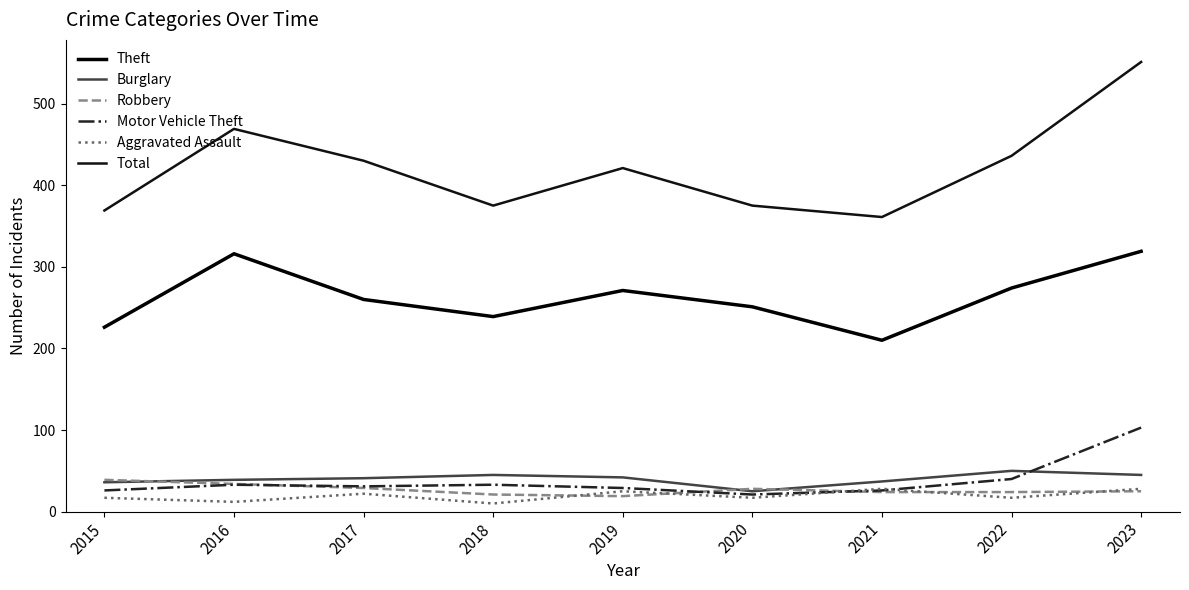

List the series in order of their peak value, highest first.

Total, Theft, Motor Vehicle Theft, Burglary, Robbery, Aggravated Assault